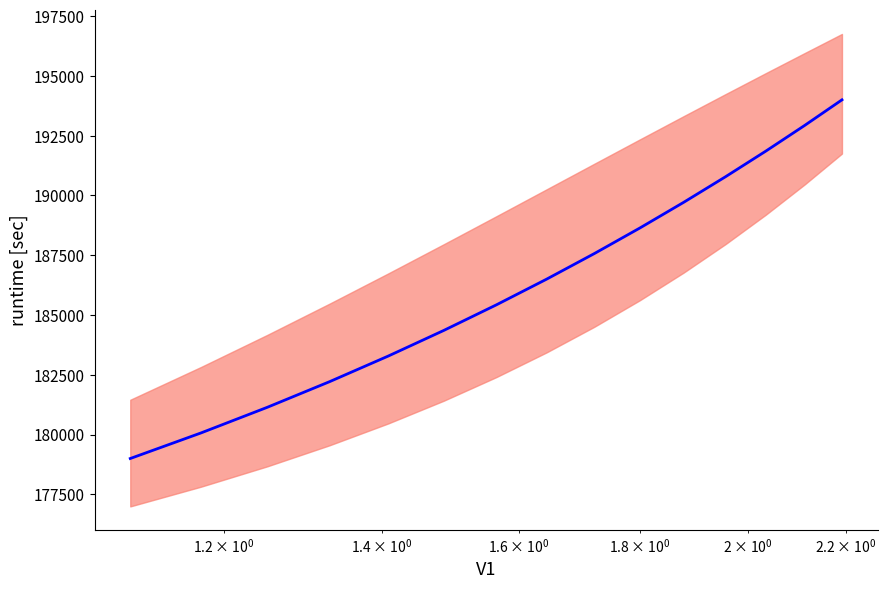

What is the maximum value shown in the chart?

194000.0